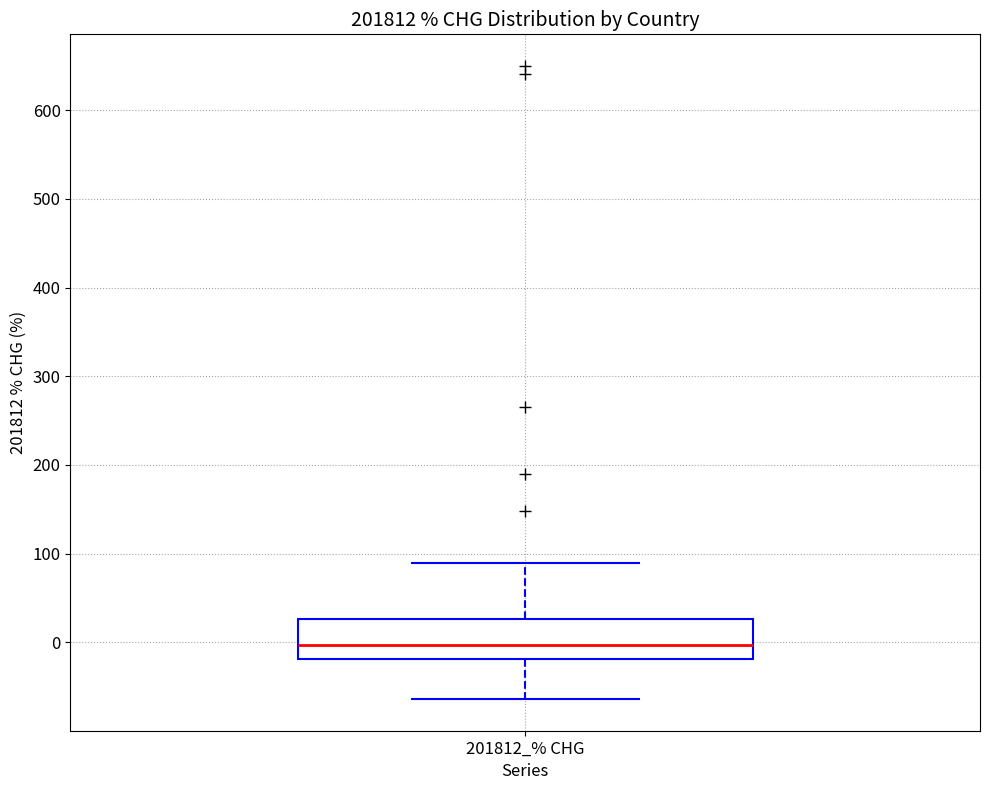

Transcribe this box plot: give where the median line is, the range the box spans, and where the two whiskers end, as read against the y-axis. The values are not printed on the chart, so give them approximately, as read against the axis.

median 0, box -20 to 30, whiskers -60 to 90